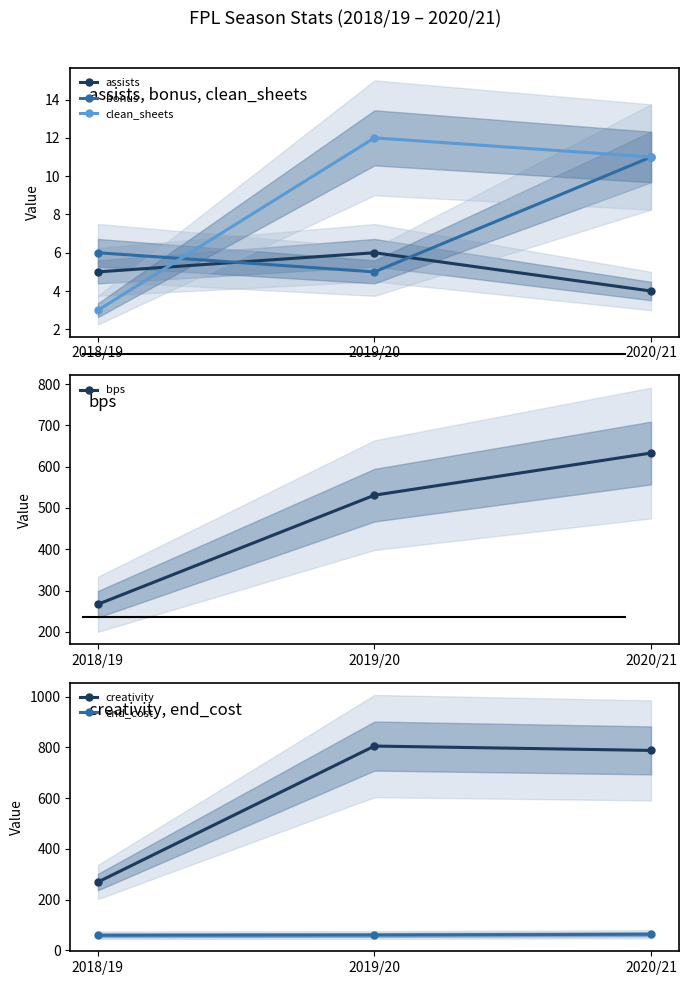

Which series has the widest spread of values?

creativity